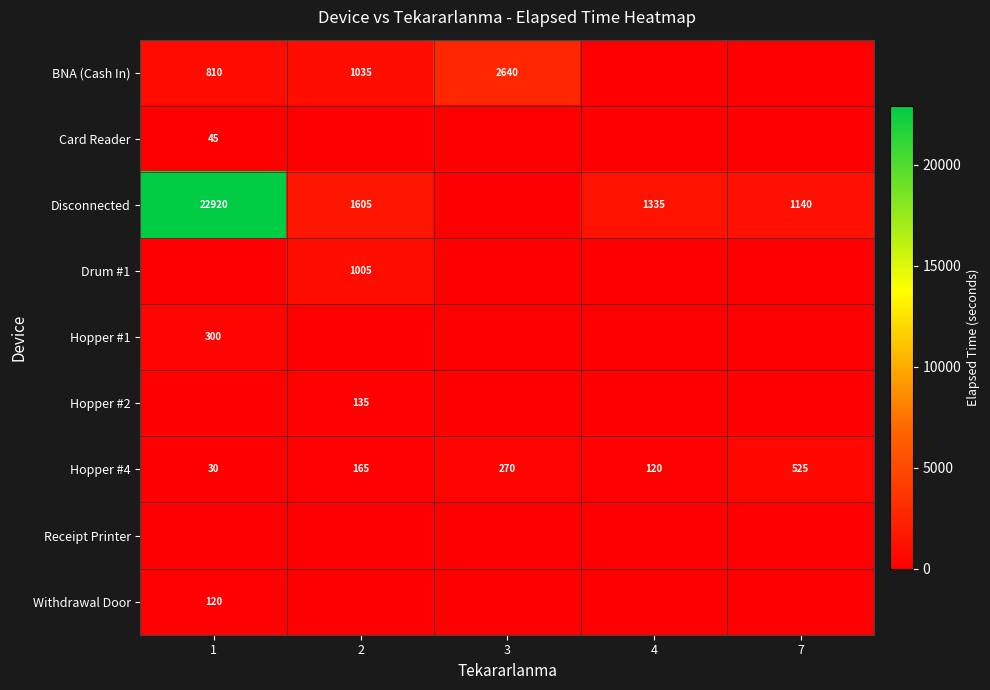

What value does the Hopper #4 series have at 7, to the nearest 5?

525